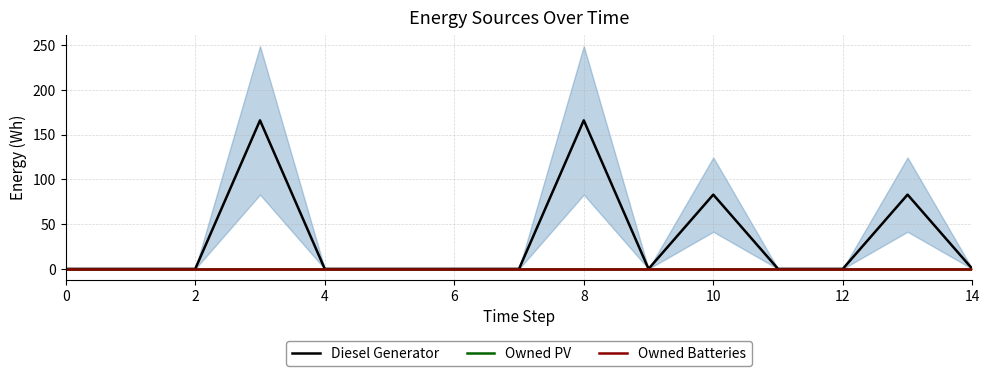

What are all the series names shown in the legend?

Diesel Generator, Owned PV, Owned Batteries